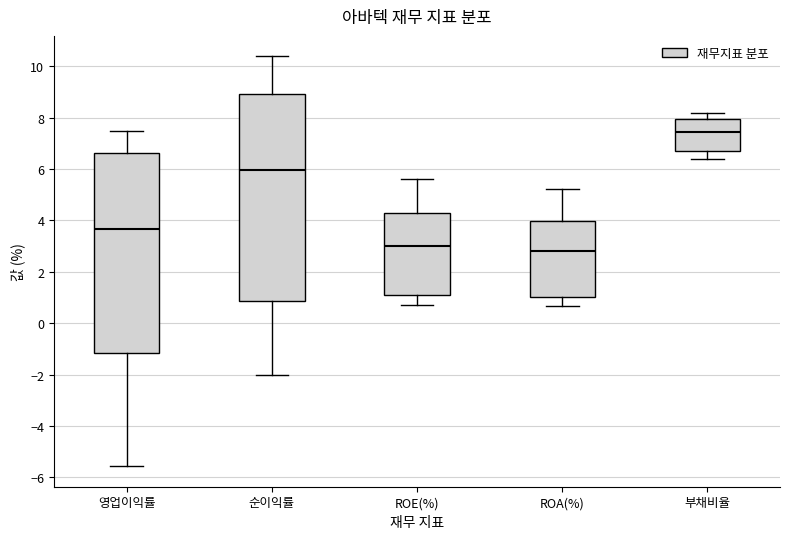

Reading left to right, read every box against the y-axis: the position of its median line, the range the box covers, and the ends of its whiskers. The values are not printed on the chart, so give them approximately, as read against the axis.

영업이익률: median 3.6, box -1.2 to 6.6, whiskers -5.6 to 7.4
순이익률: median 6.0, box 0.8 to 9.0, whiskers -2.0 to 10.4
ROE(%): median 3.0, box 1.0 to 4.2, whiskers 0.8 to 5.6
ROA(%): median 2.8, box 1.0 to 4.0, whiskers 0.6 to 5.2
부채비율: median 7.4, box 6.8 to 8.0, whiskers 6.4 to 8.2